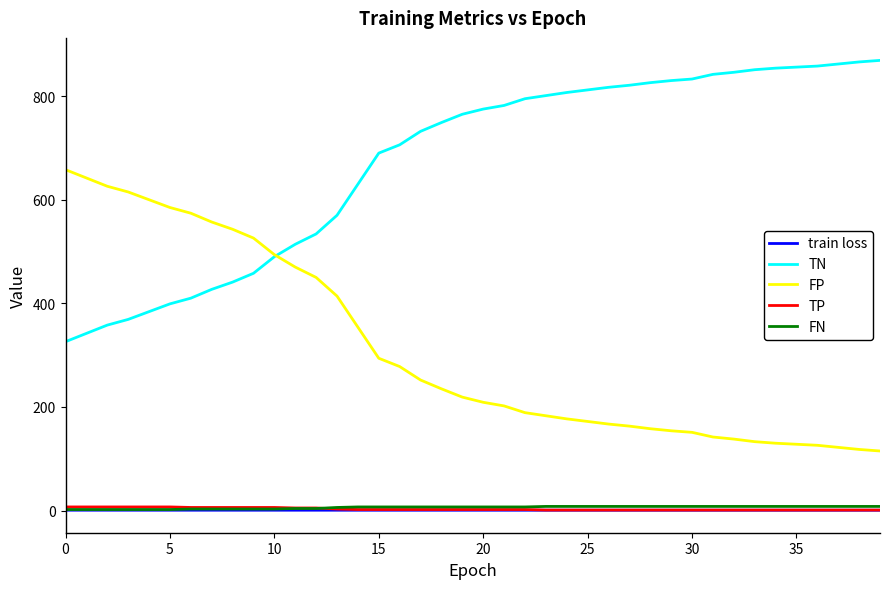

Which series has the largest total across all categories?

TN